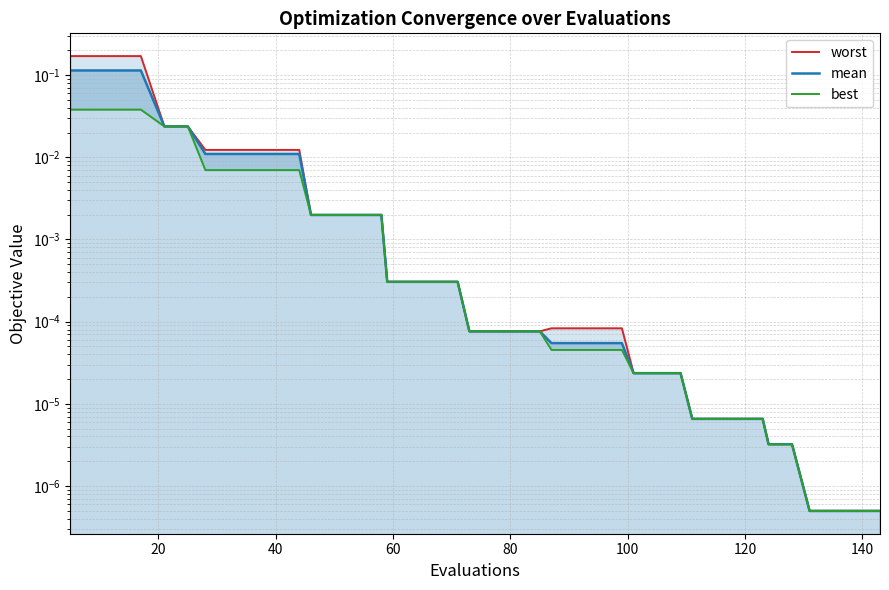

Is it true that mean equals 0.0 at 40?

False